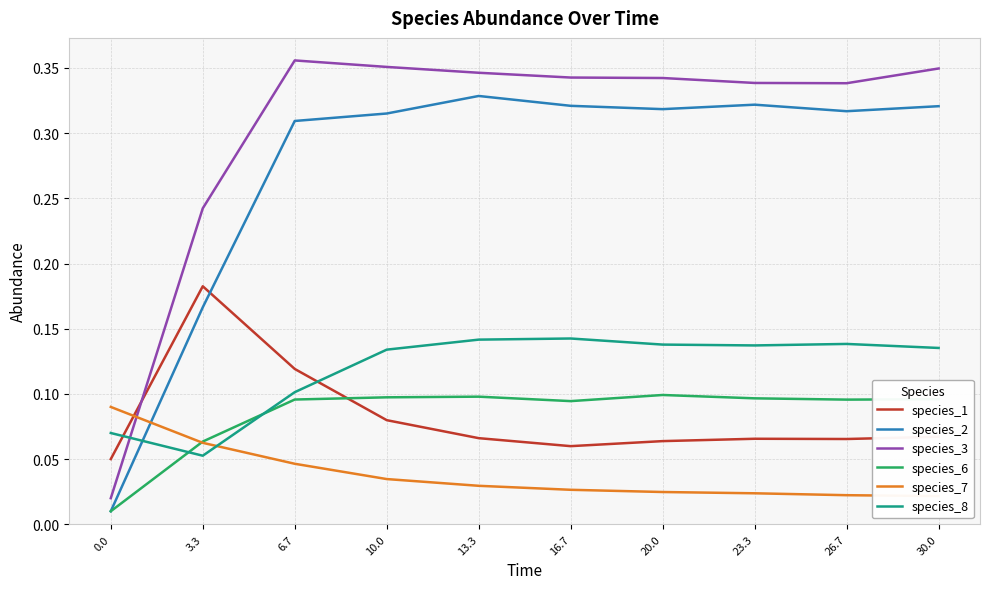

What is the difference between the maximum and second lowest values in the species_1 series?

0.1